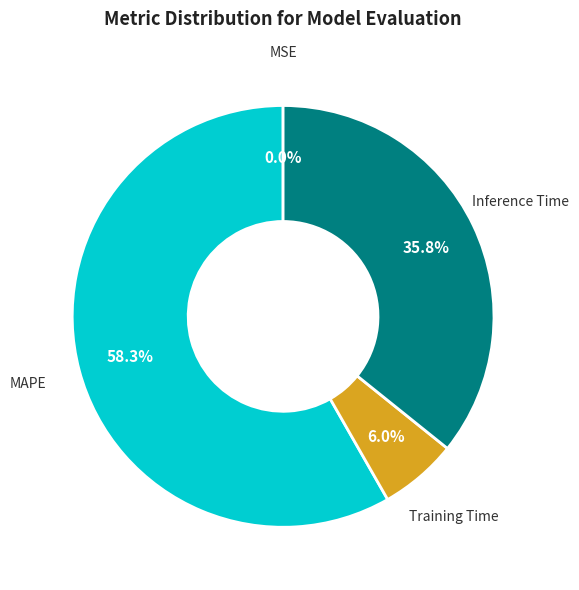

Is there a majority slice in this chart?

Yes